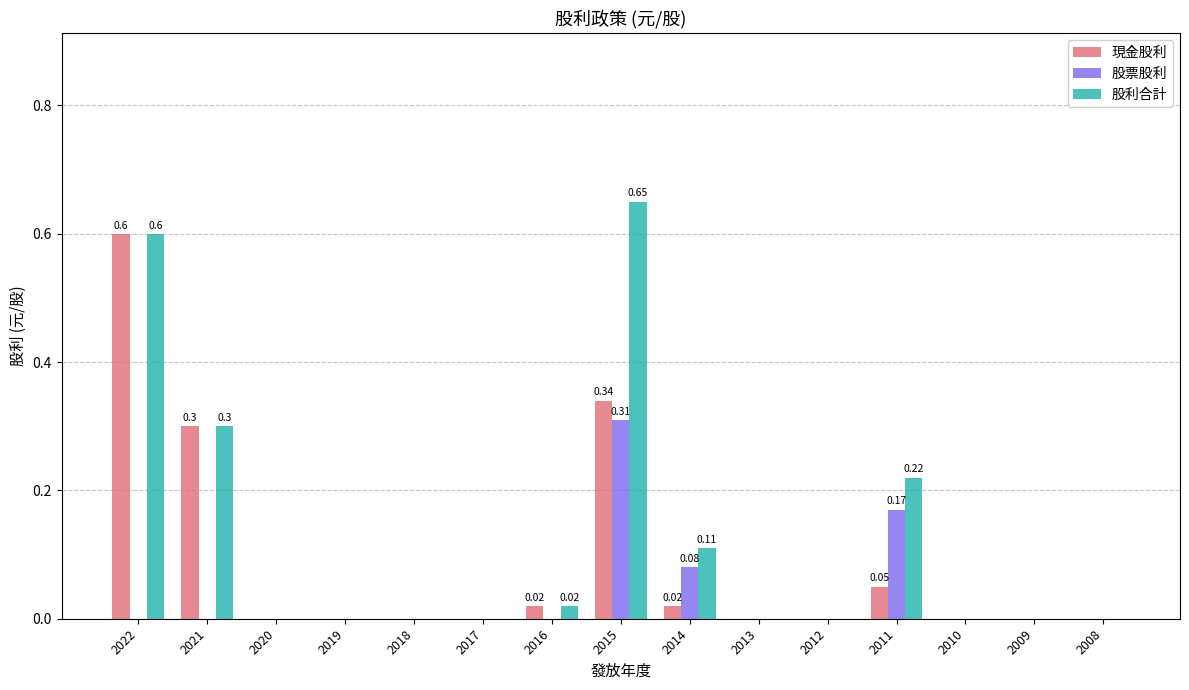

Is the value of 現金股利 at 2011 greater than the value of 股票股利 at 2021?

Yes